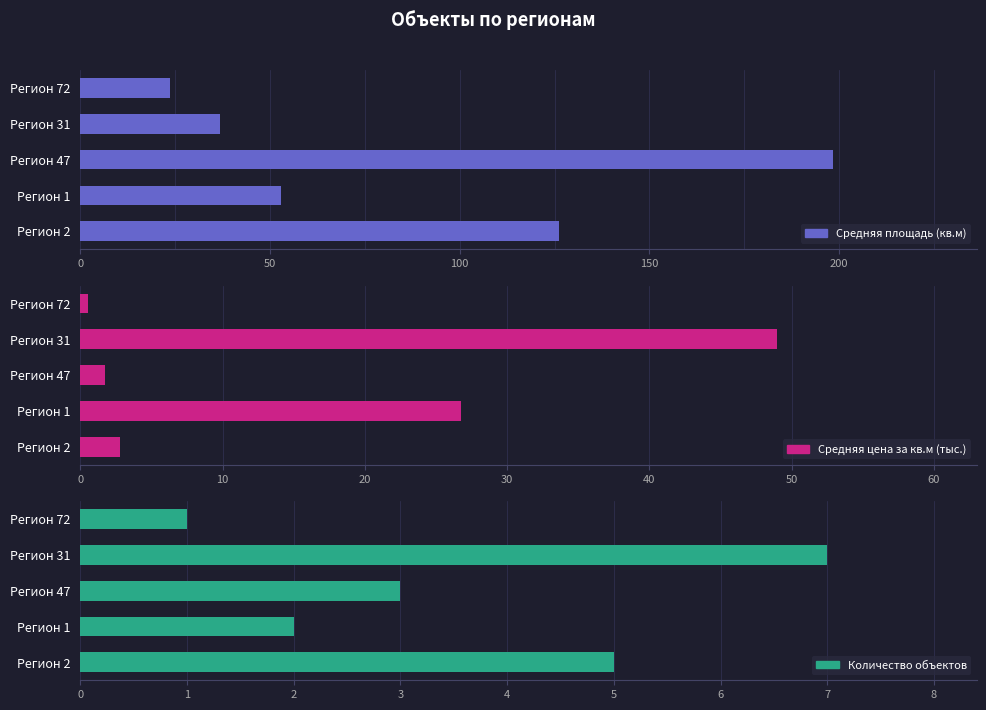

How many categories are shown in the chart?

5